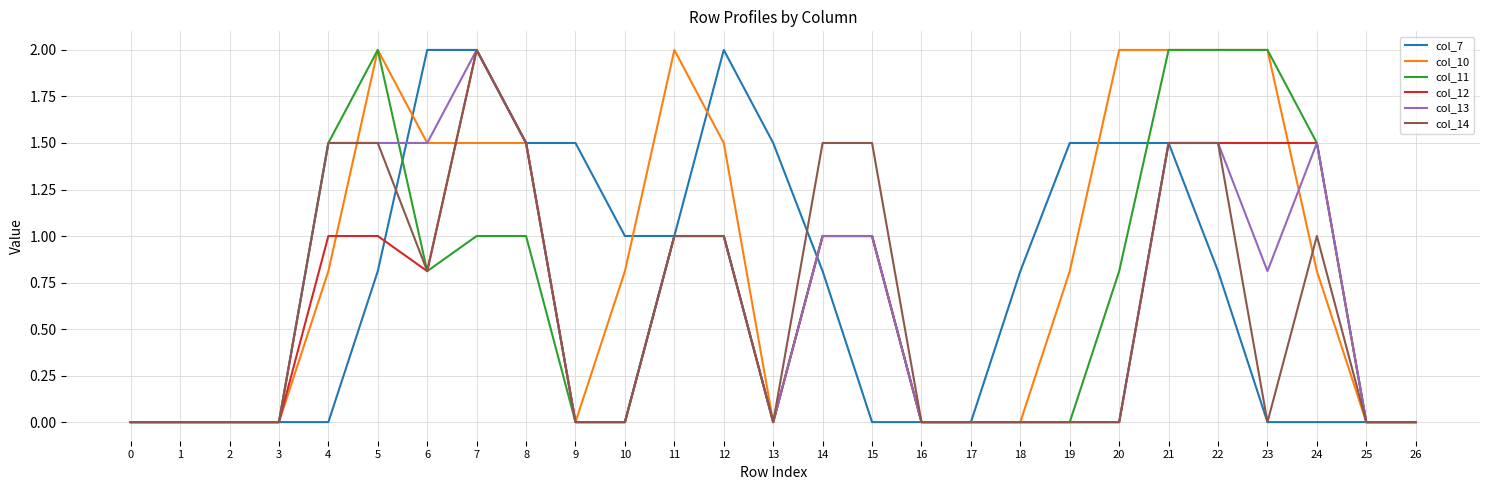

The value of col_11 at 3 is 0.0. True or false?

True